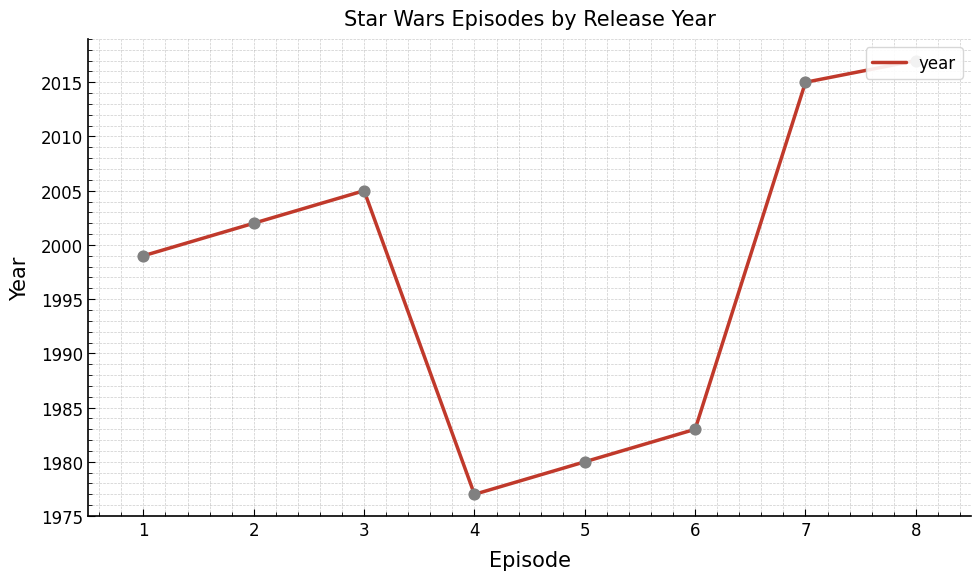

What is the change in value from 4 to 6?

+6